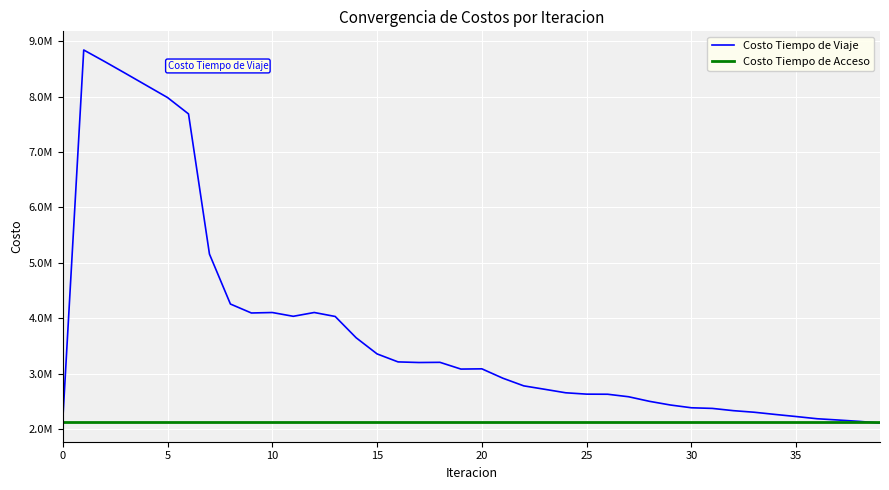

What is the average value of the Costo Tiempo de Acceso series?

2133120.8